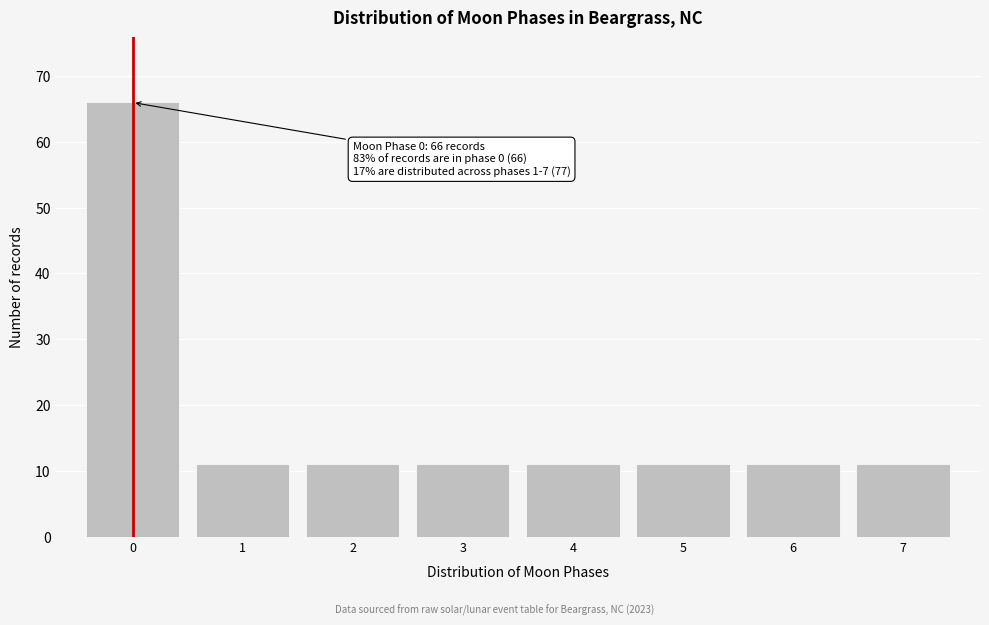

Reading left to right, what are all the values shown in this chart?

66	11	11	11	11	11	11	11